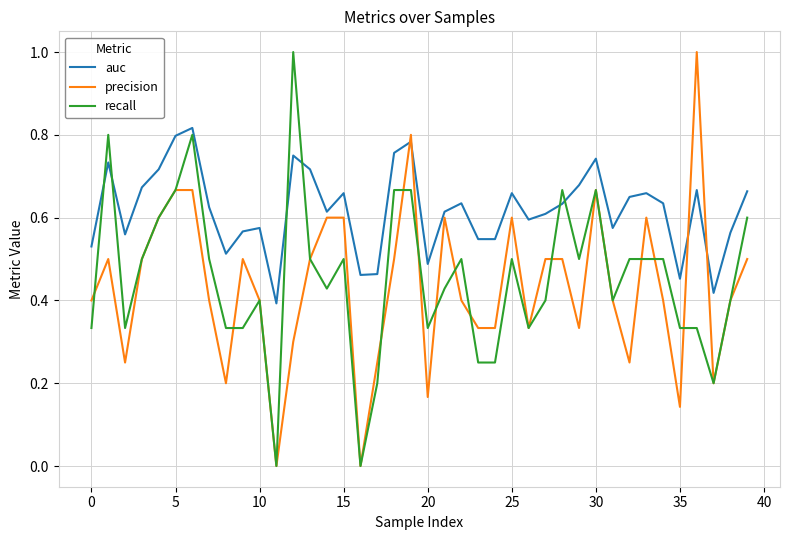

True or false: auc and recall cross at least once.

True